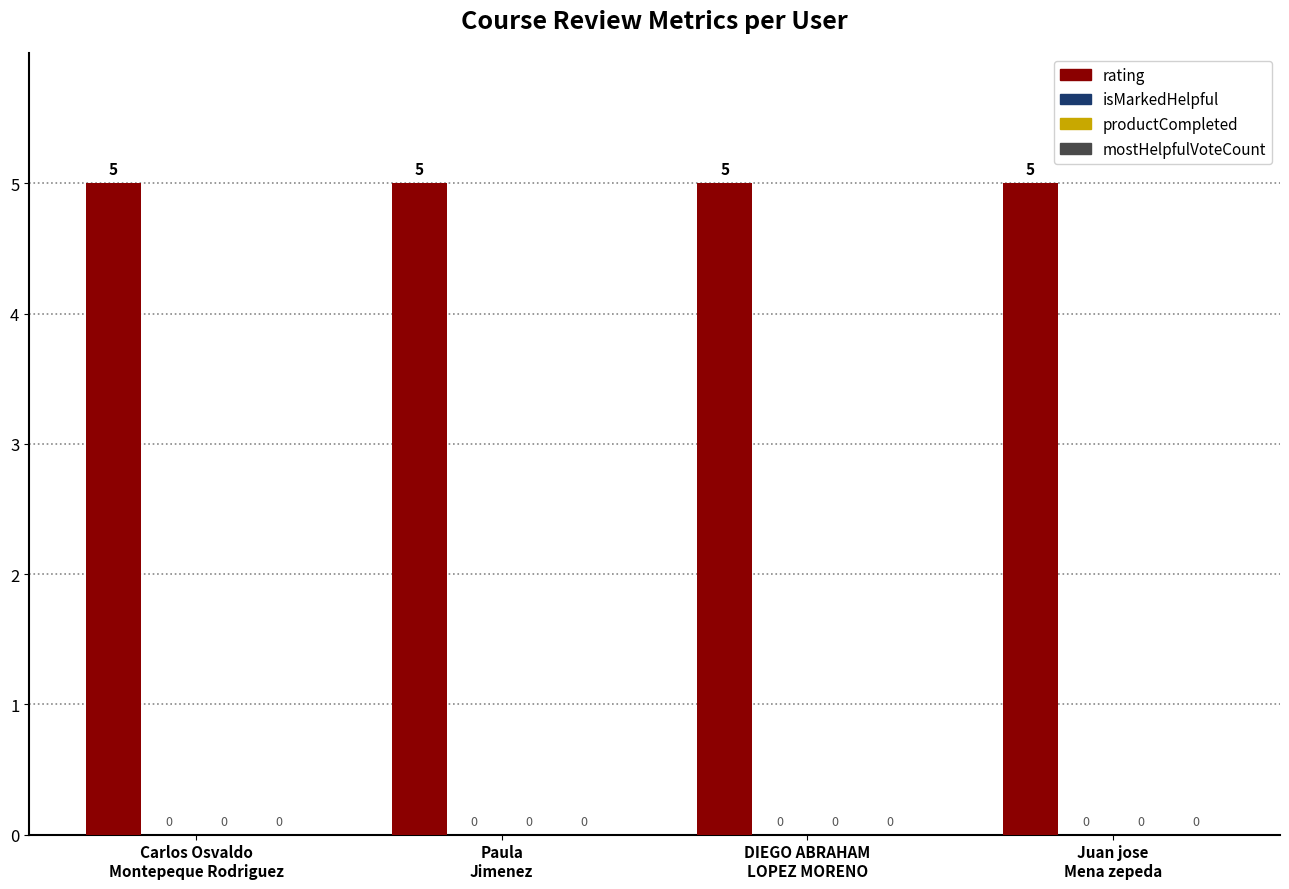

Which series has the widest spread of values?

rating